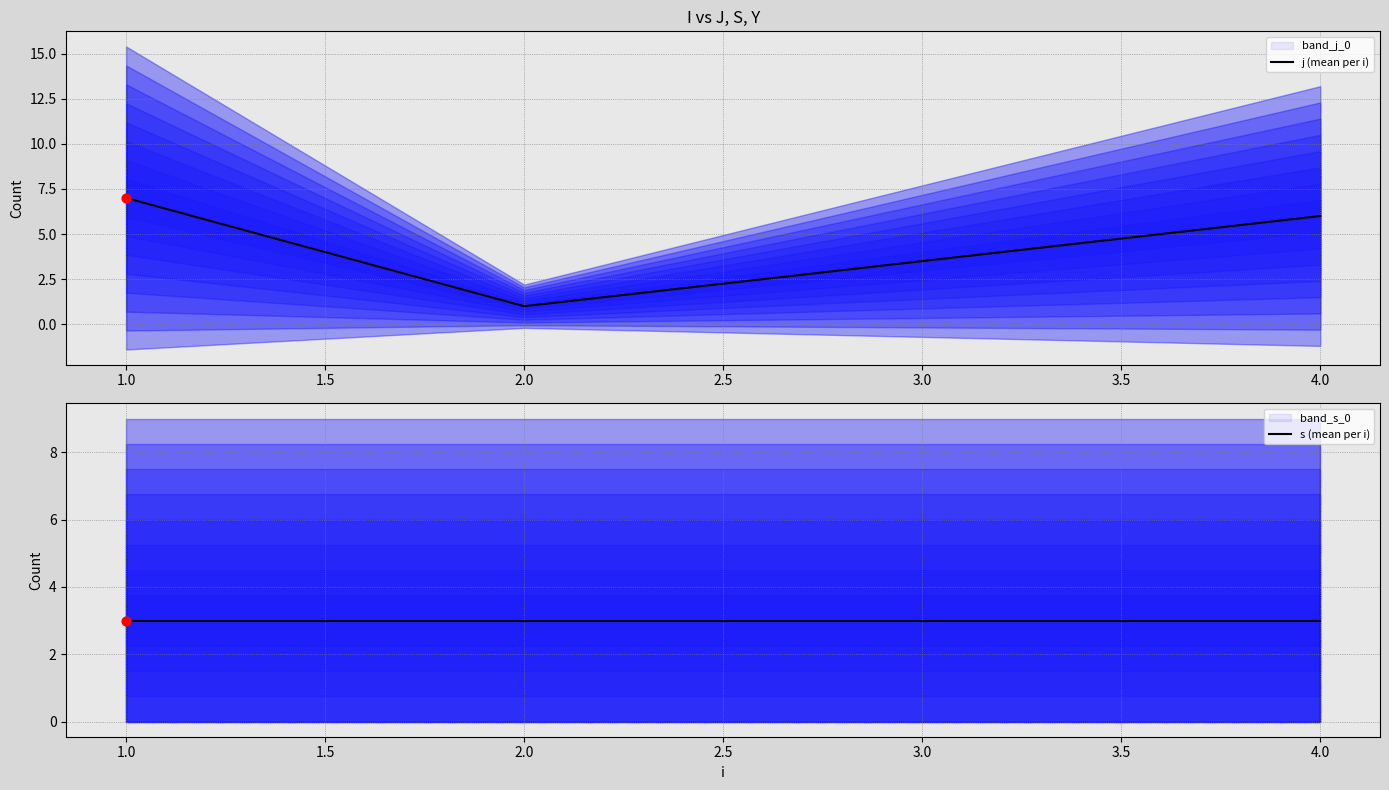

What is the highest value of the j (mean per i) series?

7